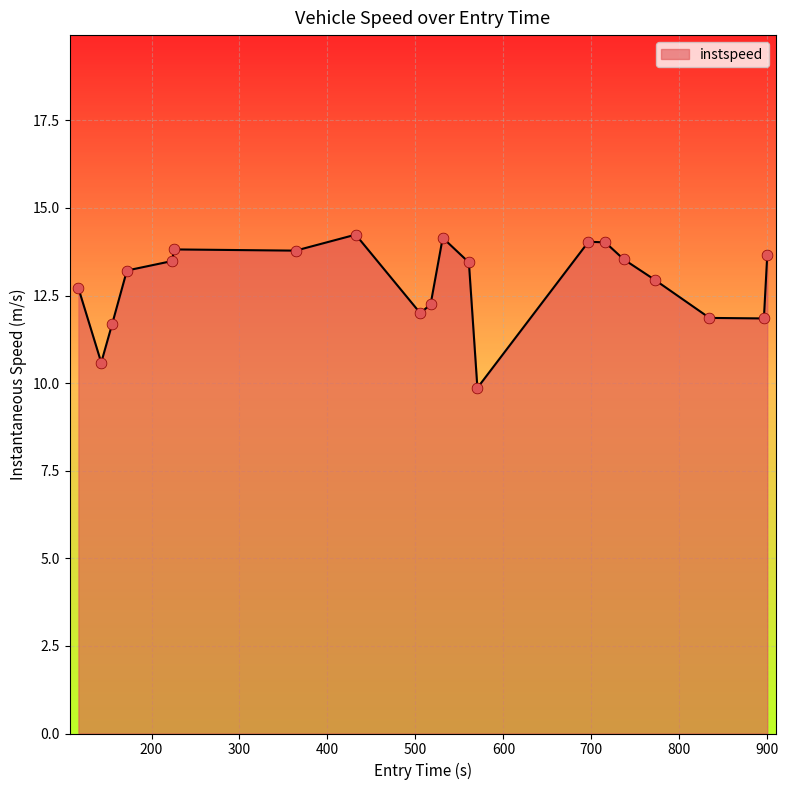

What is the difference between the maximum and minimum values?

4.4